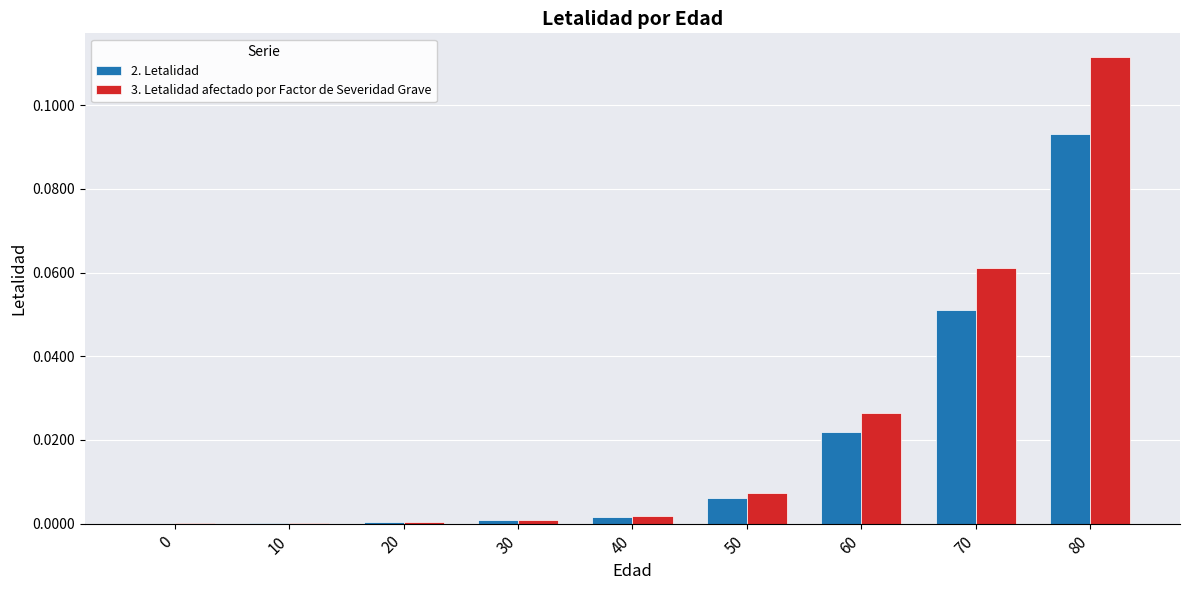

The 2. Letalidad series shows 0.0 at 40. True or false?

True